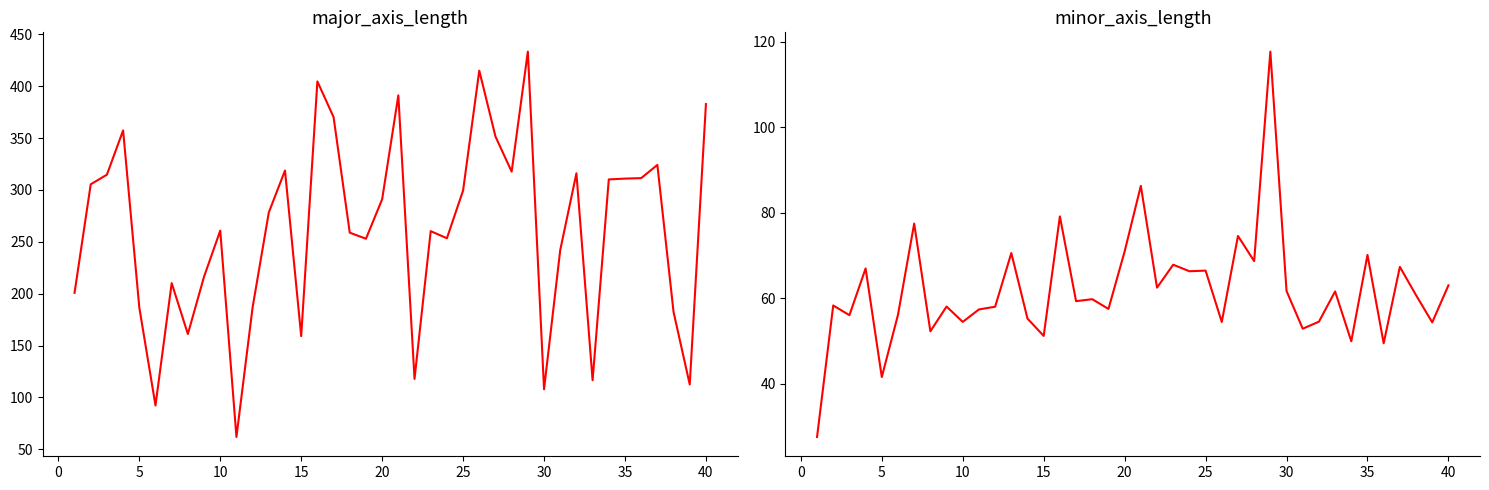

True or false: major_axis_length has a value of 180.3 at 13.

False